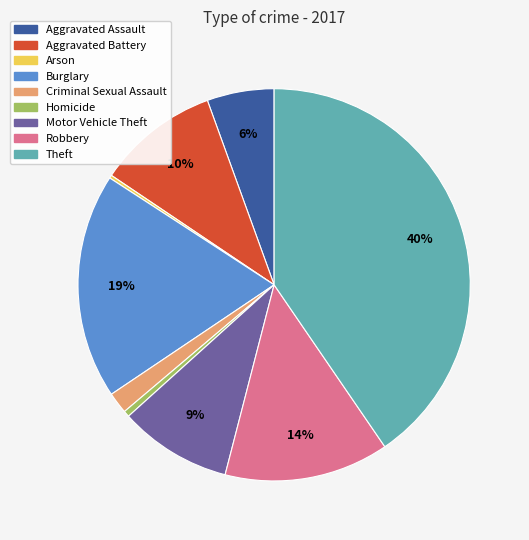

Combined, do Theft and Burglary account for over 50%?

Yes